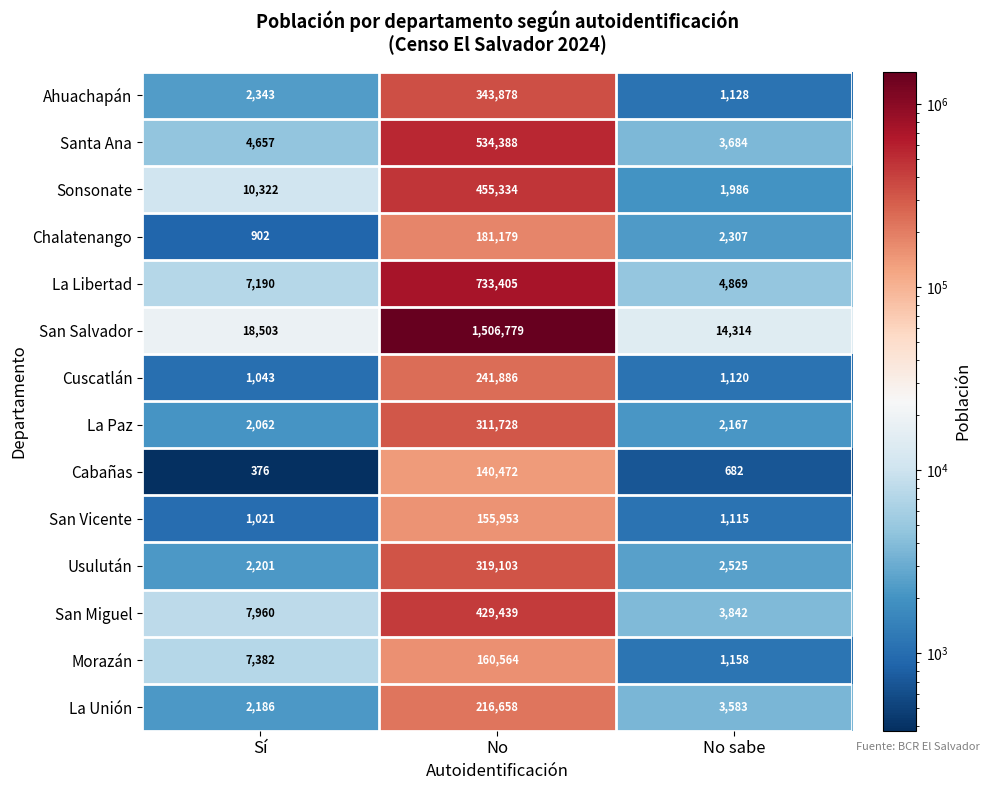

List the labels in order of San Vicente value, largest first.

No, No sabe, Sí